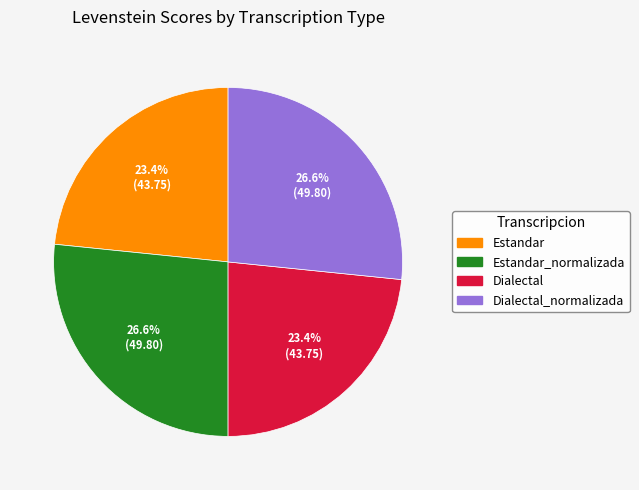

To the nearest percent, what percentage of the pie is Dialectal?

23%